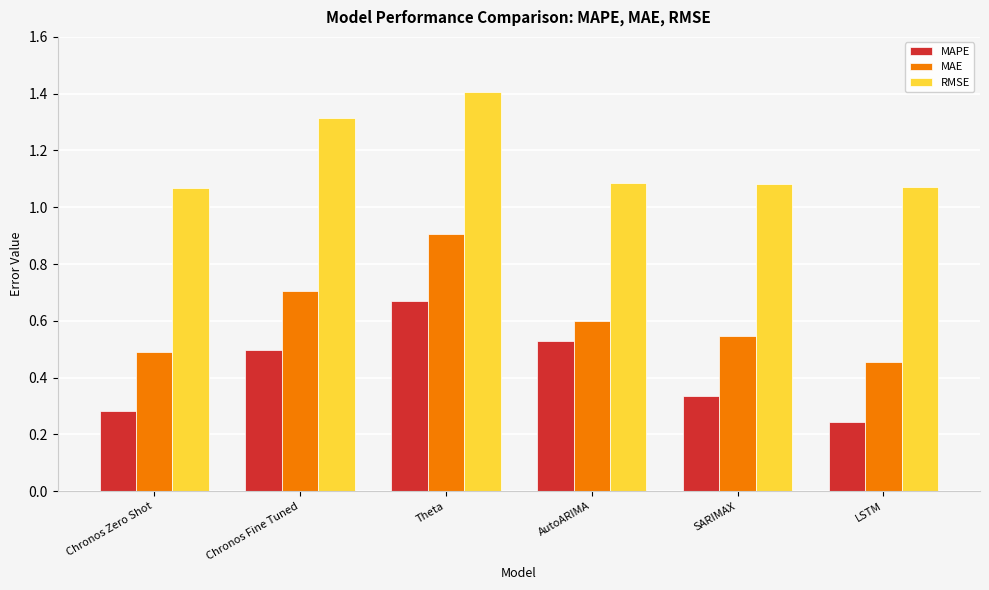

What are all the series names shown in the legend?

MAPE, MAE, RMSE